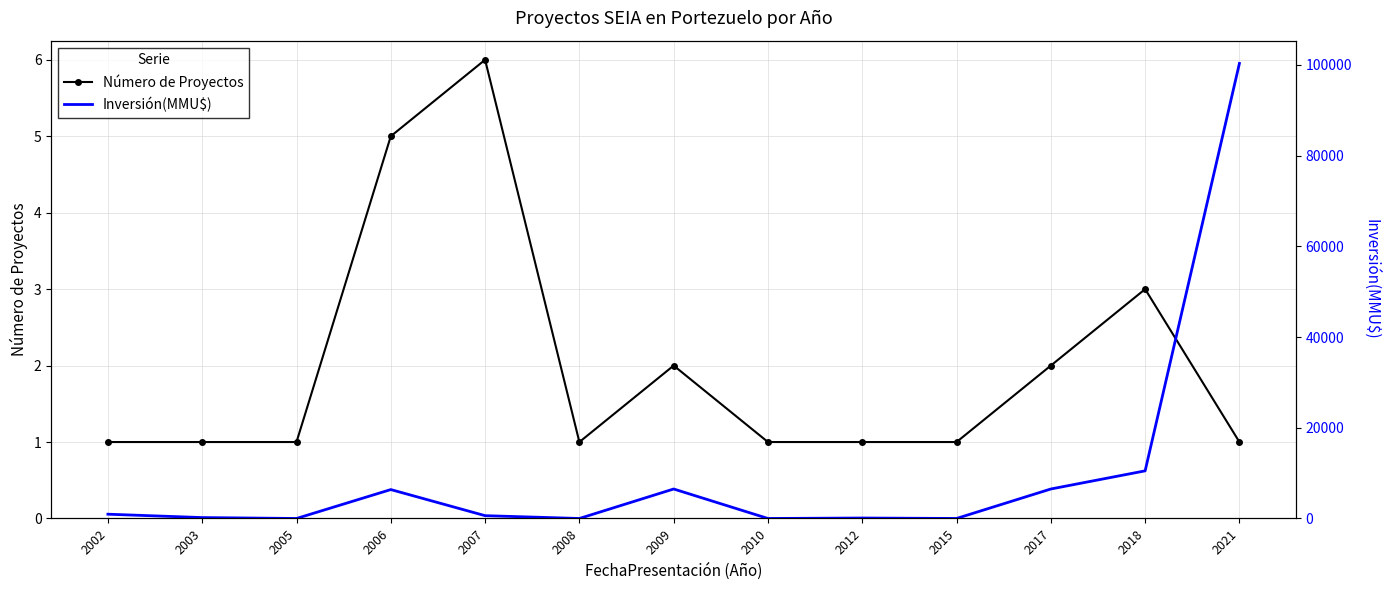

Where is the first local minimum for Número de Proyectos?

2008